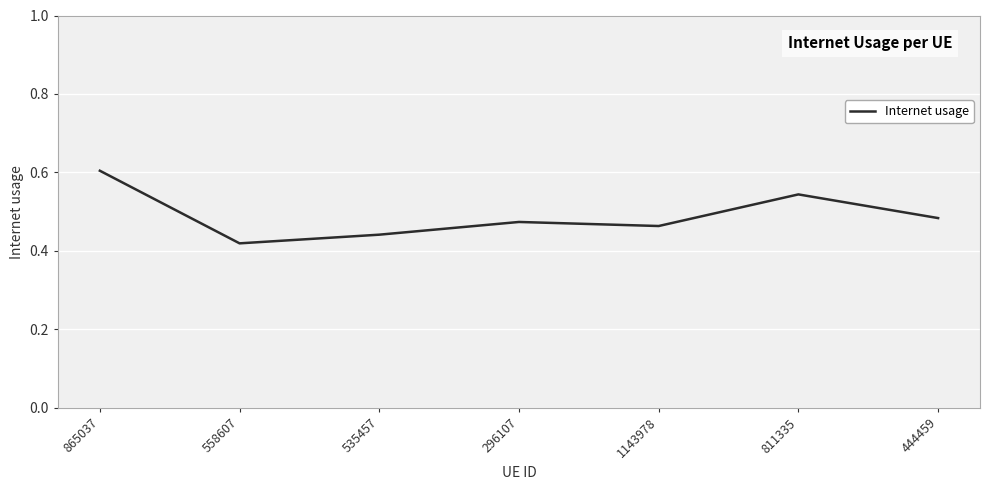

Where is the data nearest to the value 0?

558607